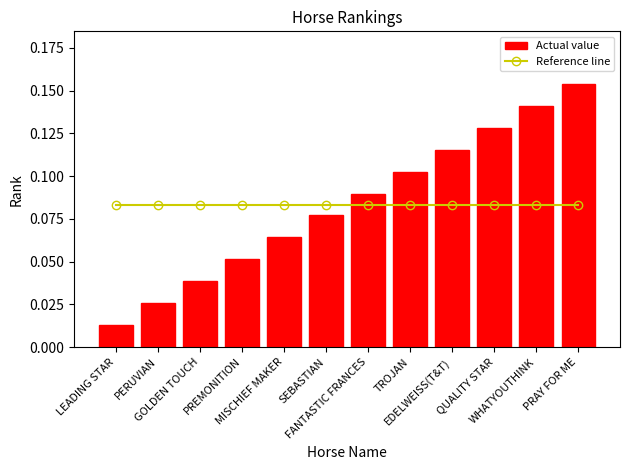

What position from the left is WHATYOUTHINK?

11